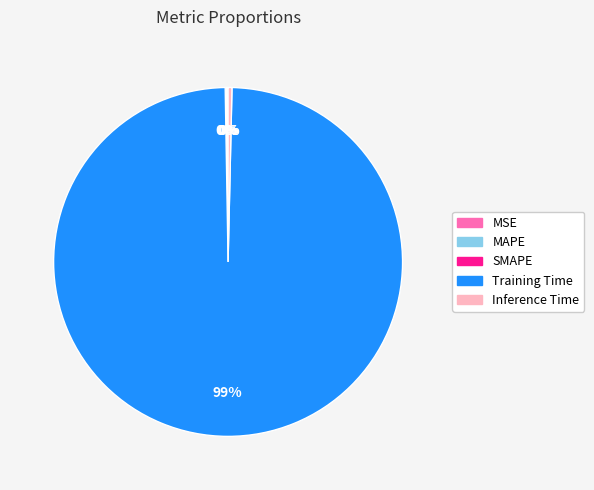

True or false: Training Time accounts for 99% of the total.

True